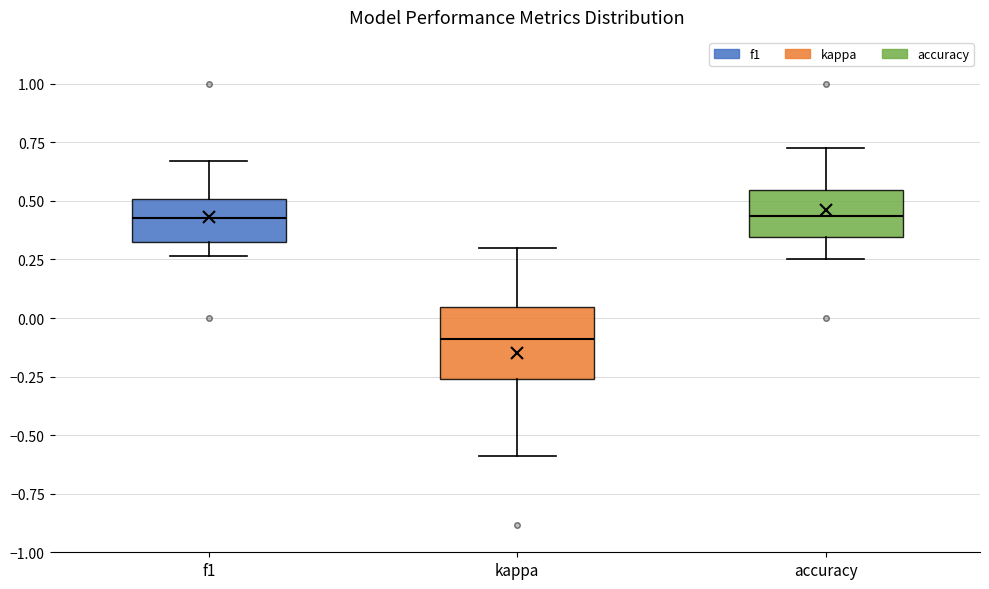

Reading left to right, transcribe this box plot: for each box, give where its median line is, the range the box spans, and where its two whiskers end, as read against the y-axis. The values are not printed on the chart, so give them approximately, as read against the axis.

f1: median 0.45, box 0.30 to 0.50, whiskers 0.25 to 0.65
kappa: median -0.10, box -0.25 to 0.05, whiskers -0.60 to 0.30
accuracy: median 0.45, box 0.35 to 0.55, whiskers 0.25 to 0.75